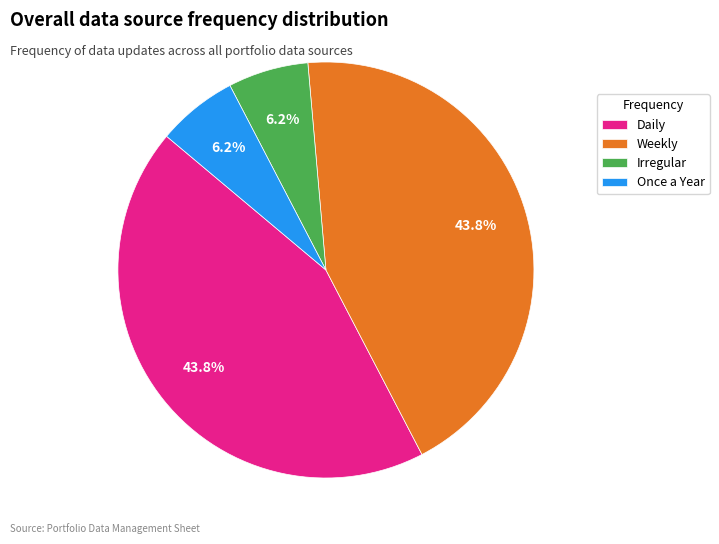

Is there a majority slice in this chart?

No